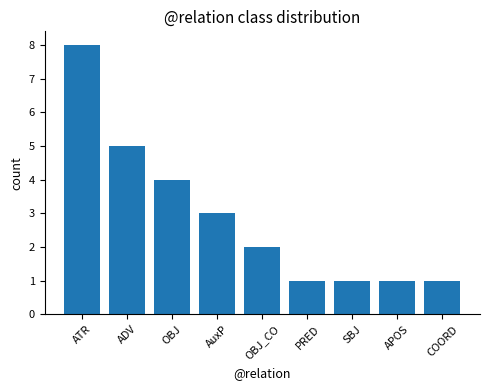

True or false: the data shows 4 at OBJ.

True